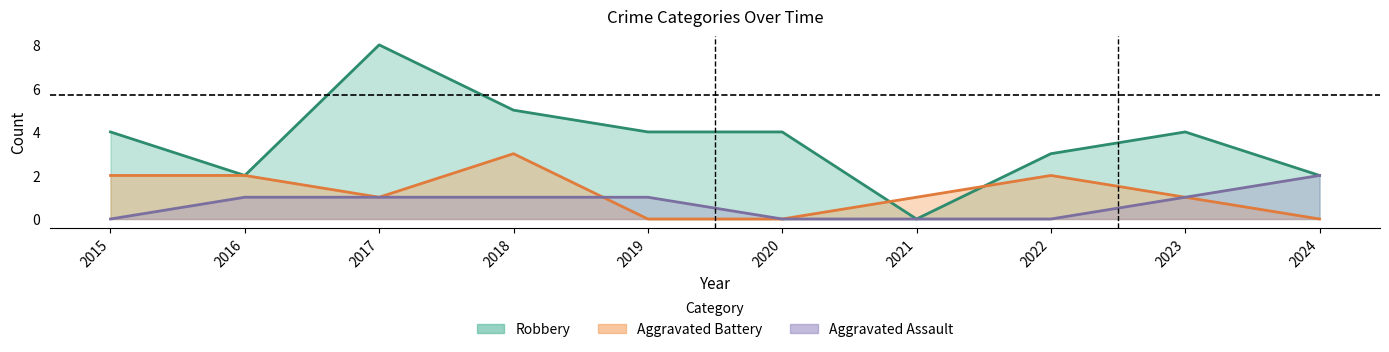

What is the highest value of the Aggravated Battery series?

3